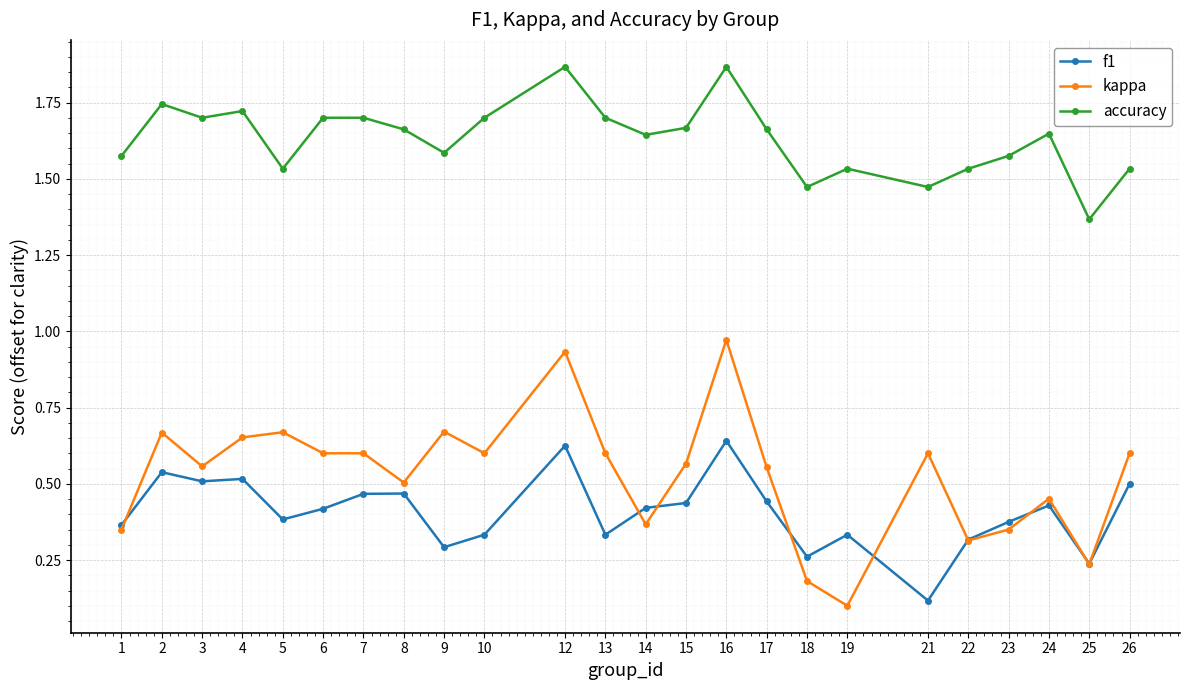

Which category has the lowest value in the f1 series?

21